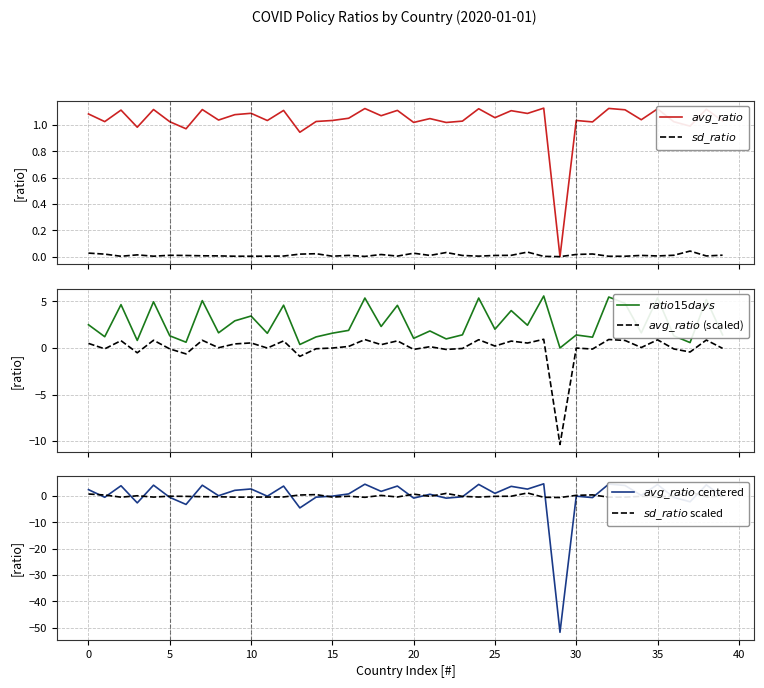

How many values in $sd\_ratio$ scaled are below zero?

28